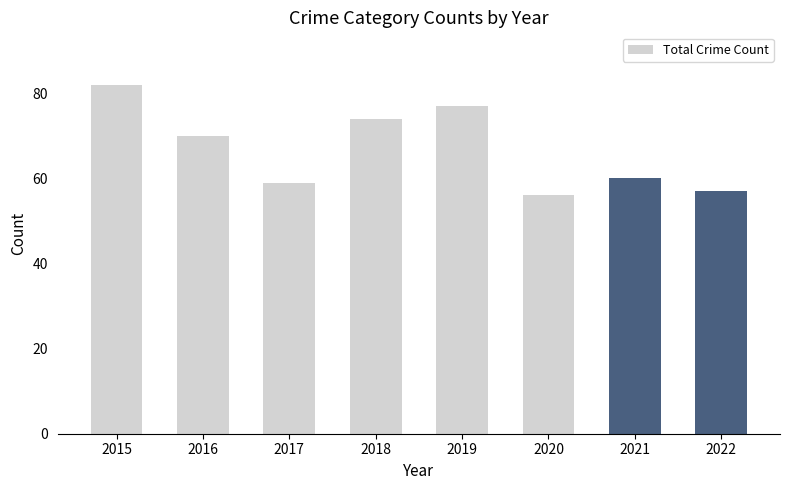

List the labels in order of value, smallest first.

2020, 2022, 2017, 2021, 2016, 2018, 2019, 2015